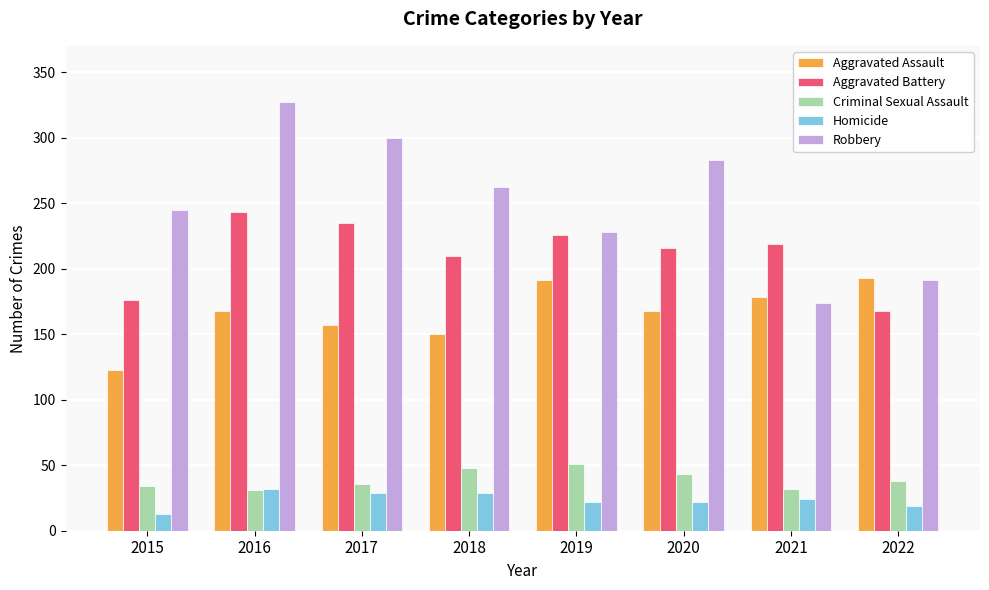

The Robbery series shows 138 at 2015. True or false?

False